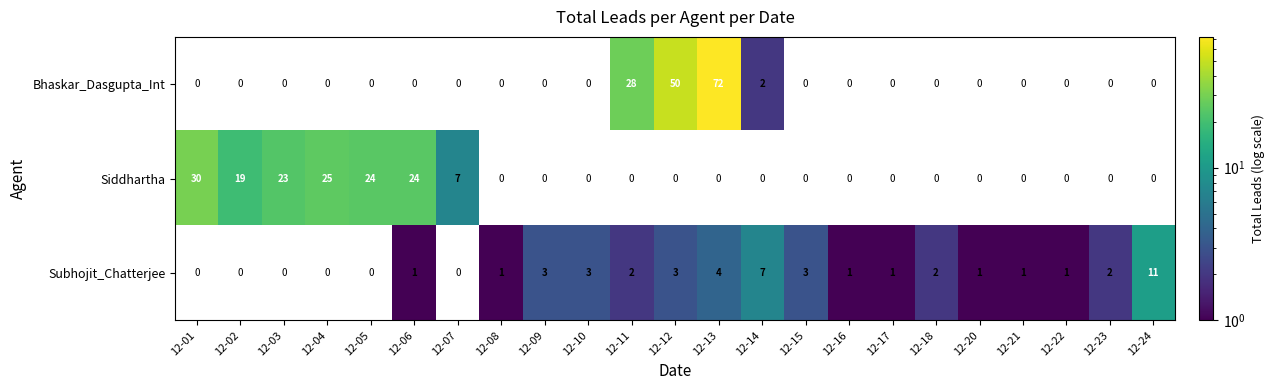

How many series are shown in this chart?

3